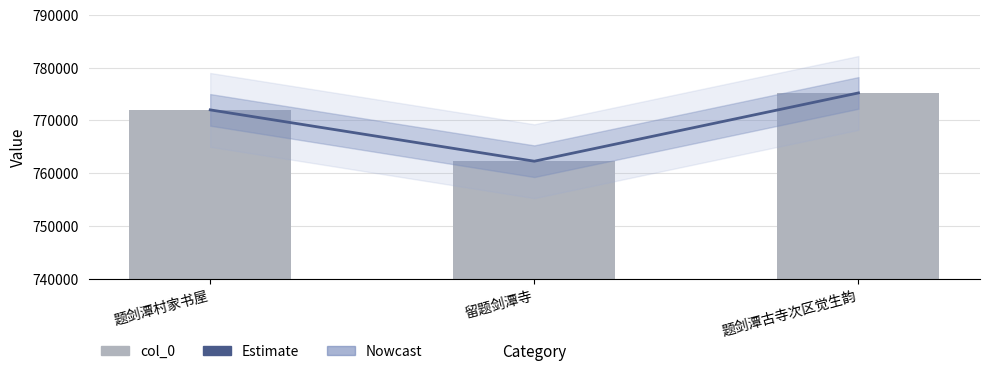

The Estimate series shows 1219347 at 题剑潭村家书屋. True or false?

False